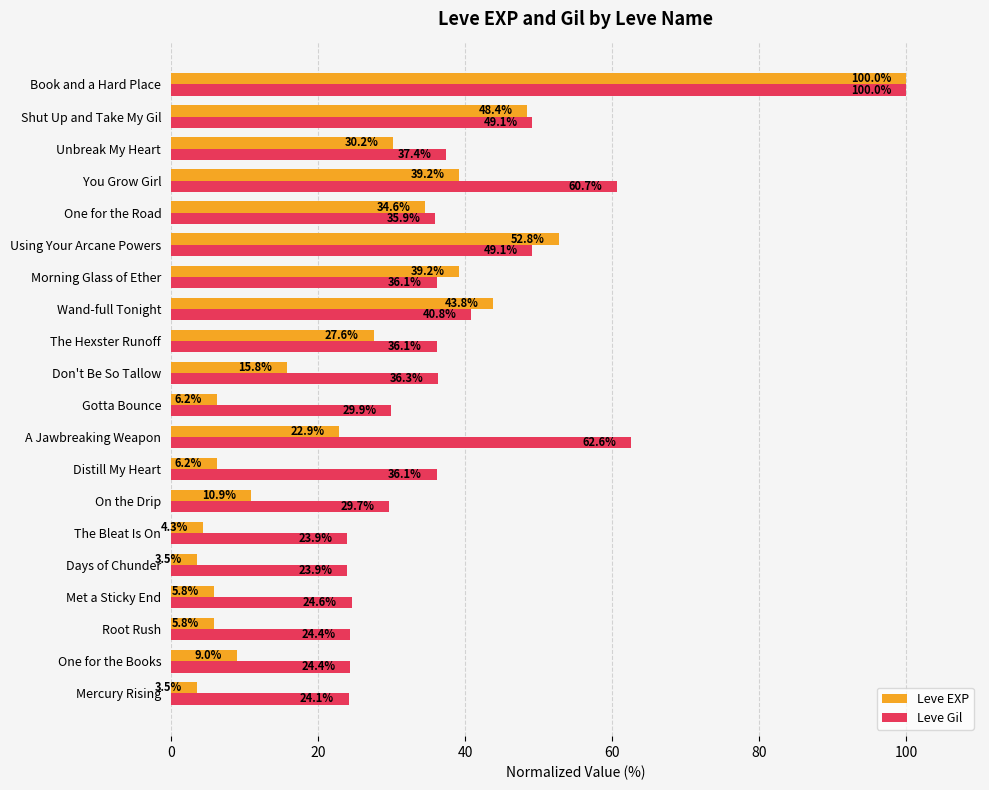

At how many categories does at least one series exceed 55?

3